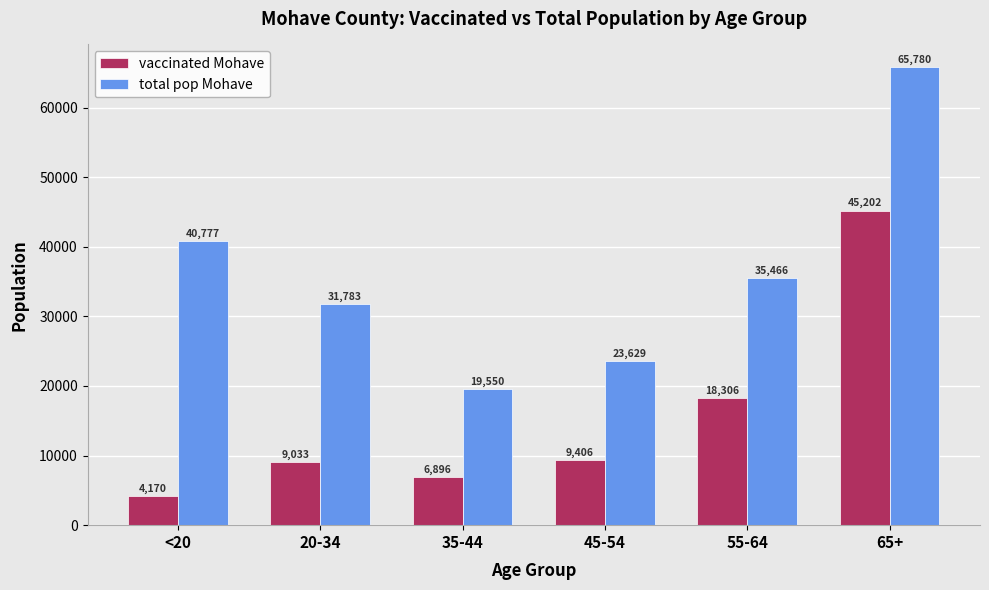

Rank the categories by total pop Mohave value from lowest to highest.

35-44, 45-54, 20-34, 55-64, <20, 65+